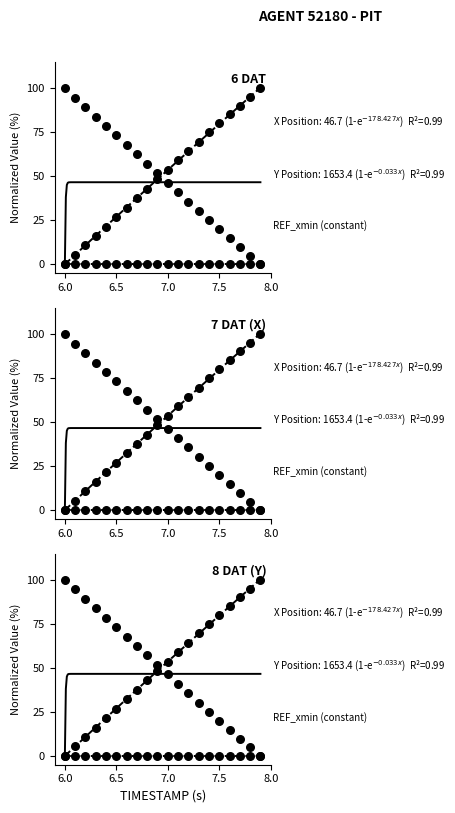

Is the value of X at 6 greater than the value of Y at 14?

No